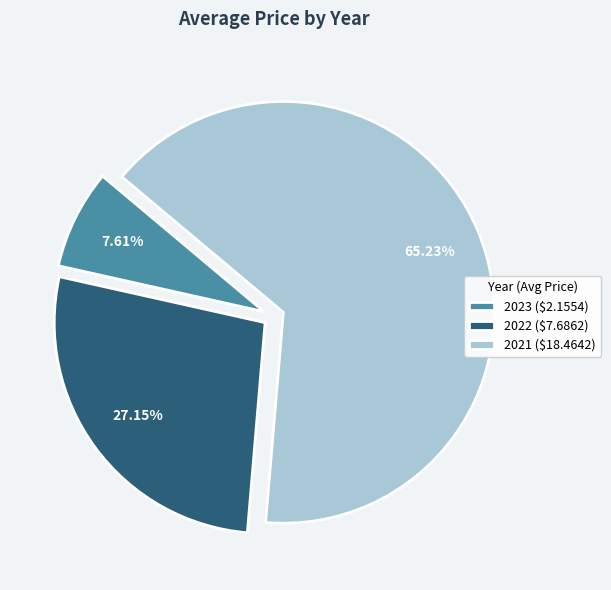

To the nearest percent, what percentage of the pie is 2023?

8%